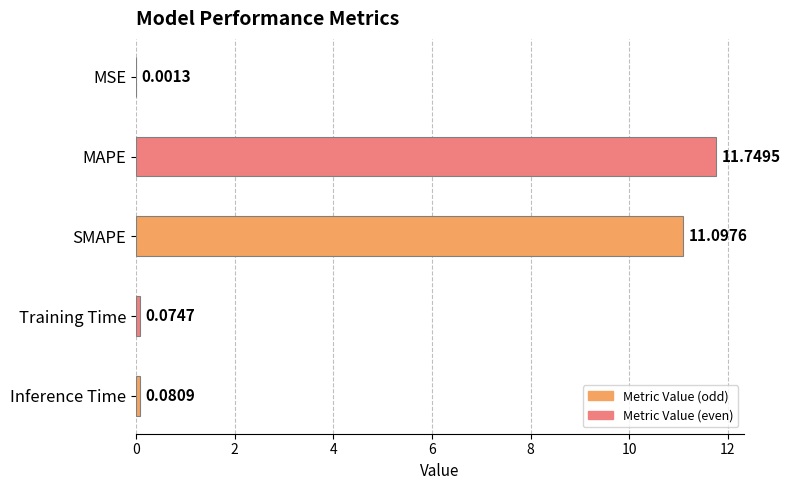

What is the change in value from MSE to SMAPE?

+11.1